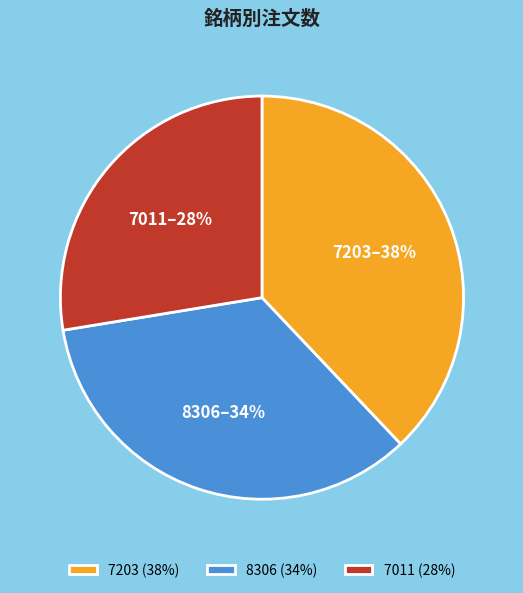

What is the largest slice in the pie chart?

7203